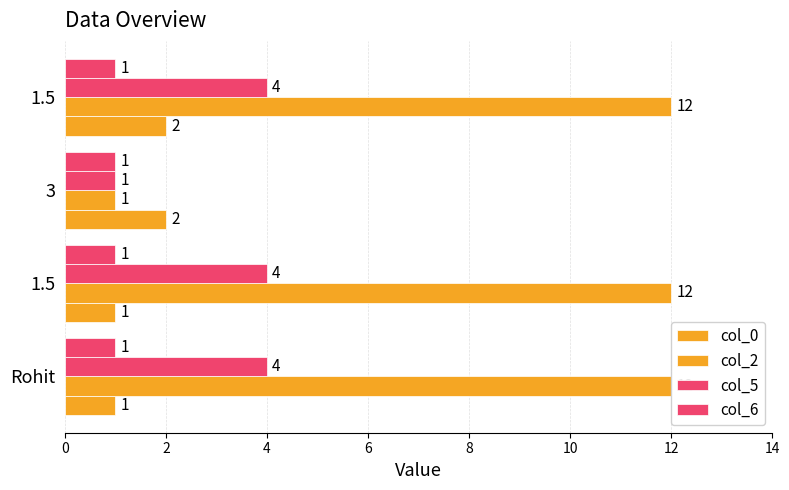

Count the number of data series in this chart.

4